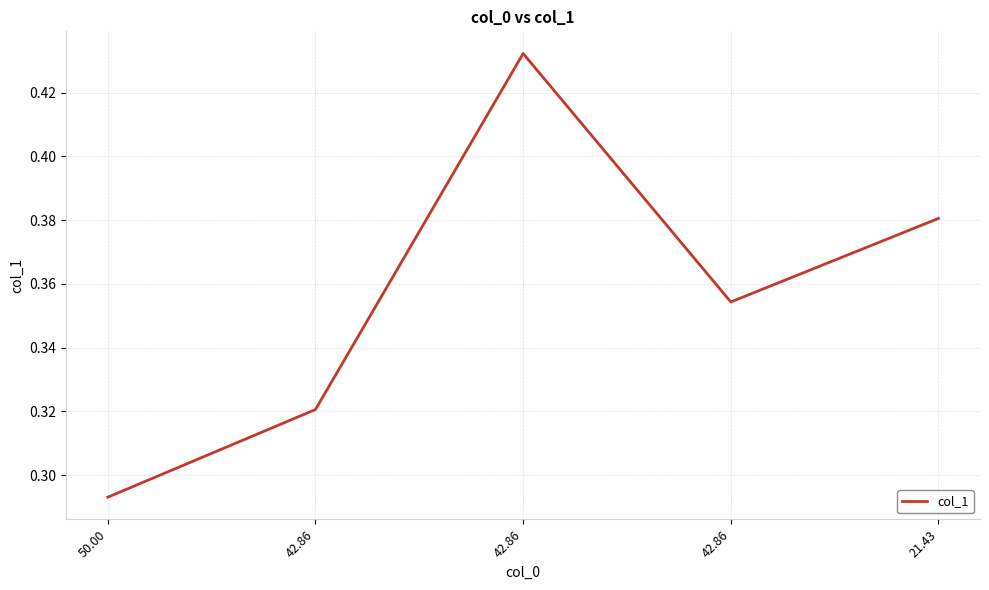

Does the chart display data point markers on the line(s)?

No